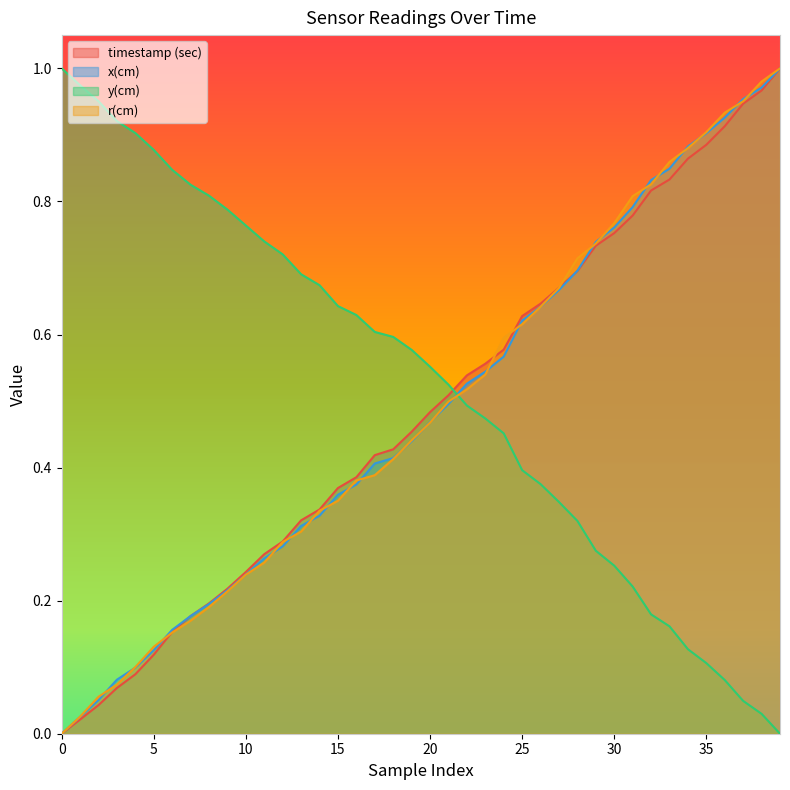

Which series ends up on top after the final intersection of r(cm) and y(cm)?

r(cm)